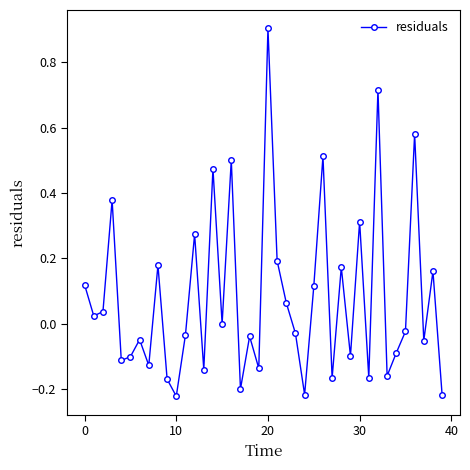

What is the maximum value shown in the chart?

0.9